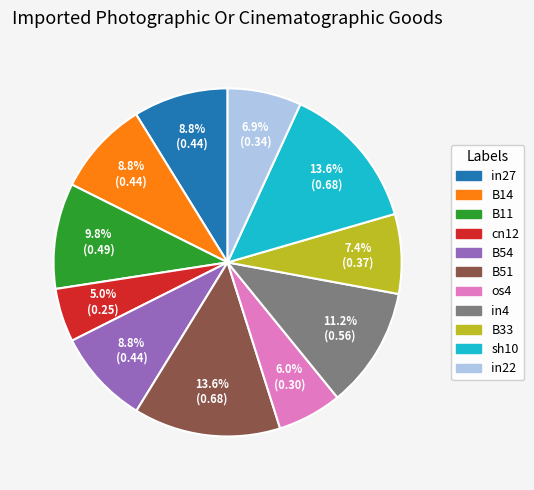

To the nearest percent, what is the combined percentage of B51 and B14?

22%